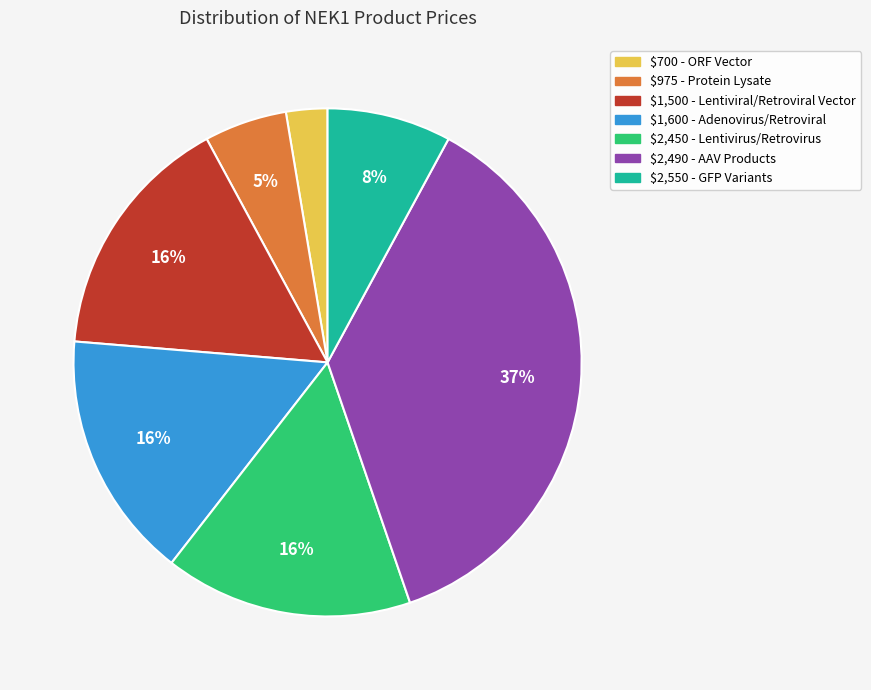

To the nearest percent, what is the difference between the largest and smallest slice percentages?

34%